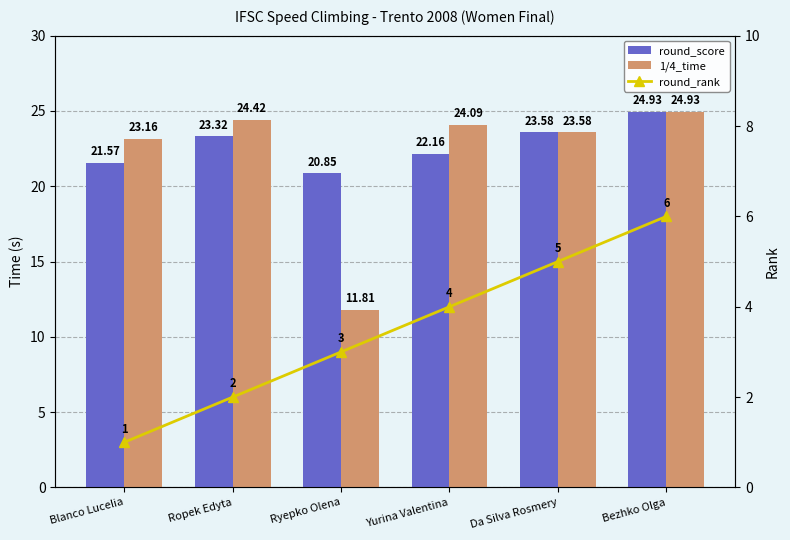

What is the difference between the maximum and minimum values in the round_rank series?

5.0